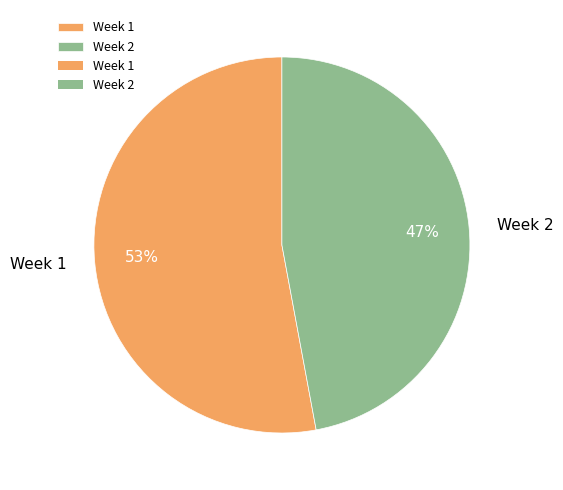

Do Week 2 and Week 1 together represent more than half of the pie?

Yes